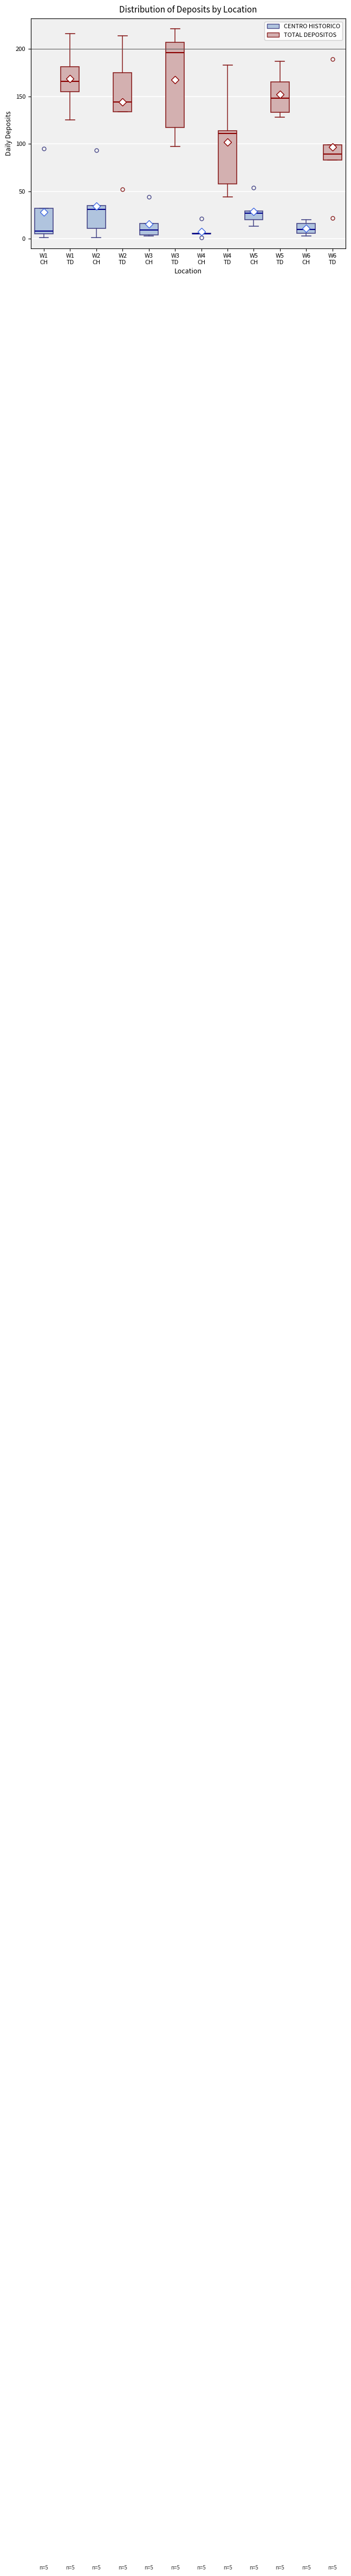

Which box is the tallest, from its lower edge to its upper edge?

W3 CH (TOTAL DEPOSITOS)